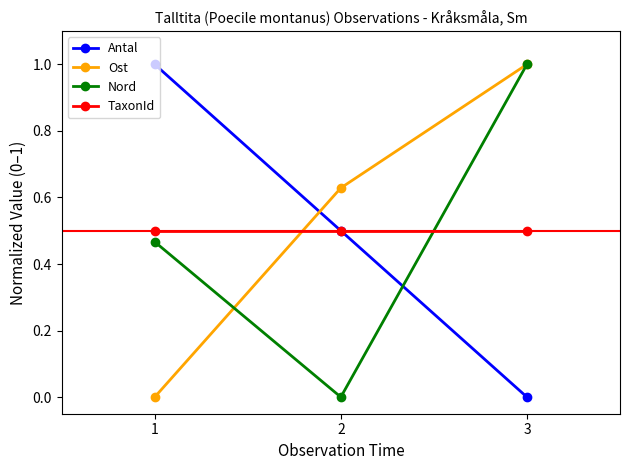

What is the difference between the highest and lowest values at 1?

1.0